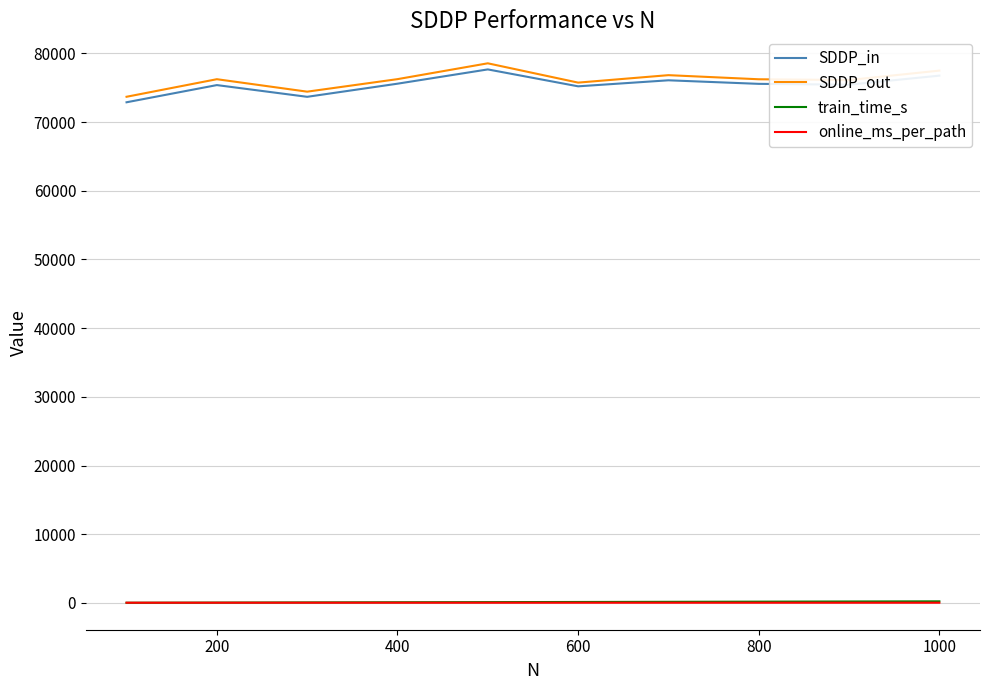

True or false: SDDP_out and train_time_s cross at least once.

False